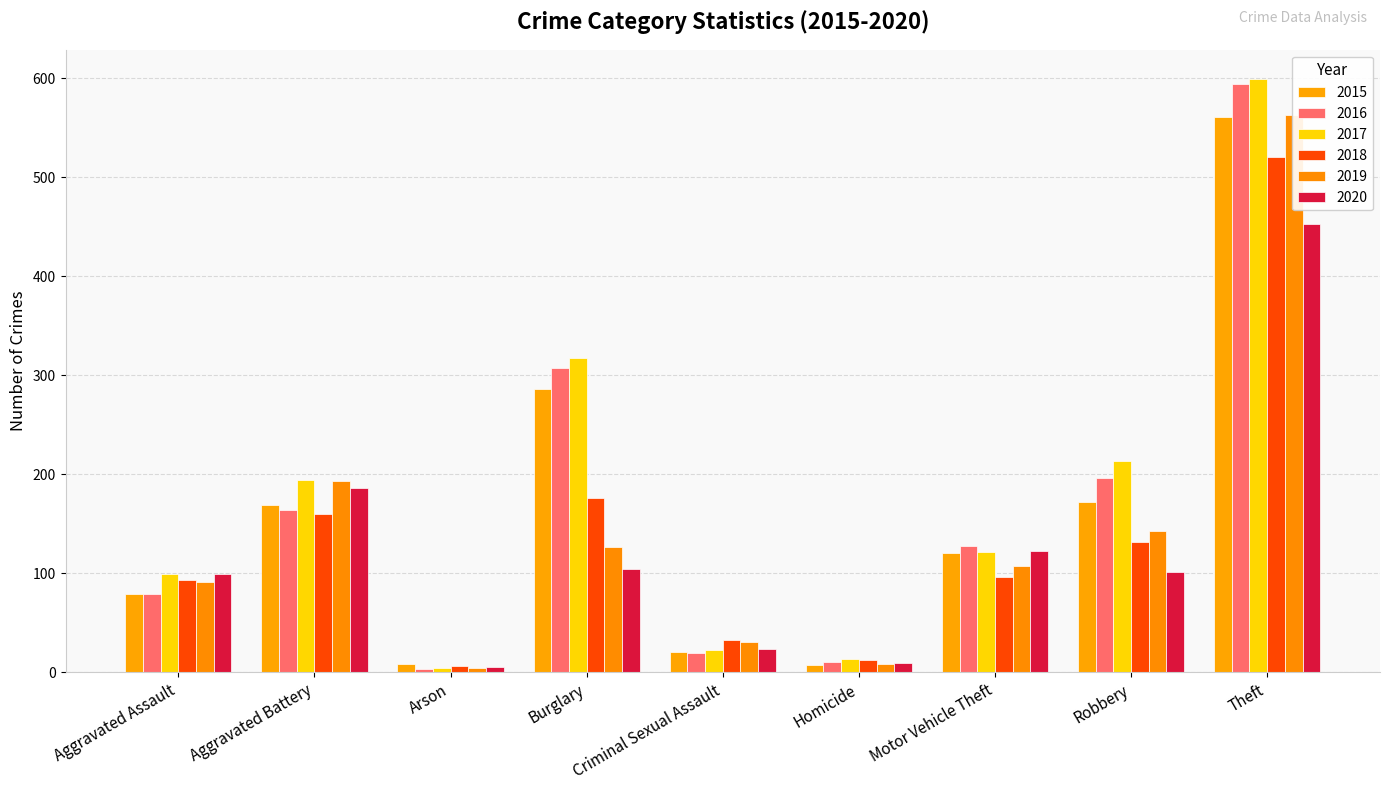

What is the sum of all 2019 values?

1267